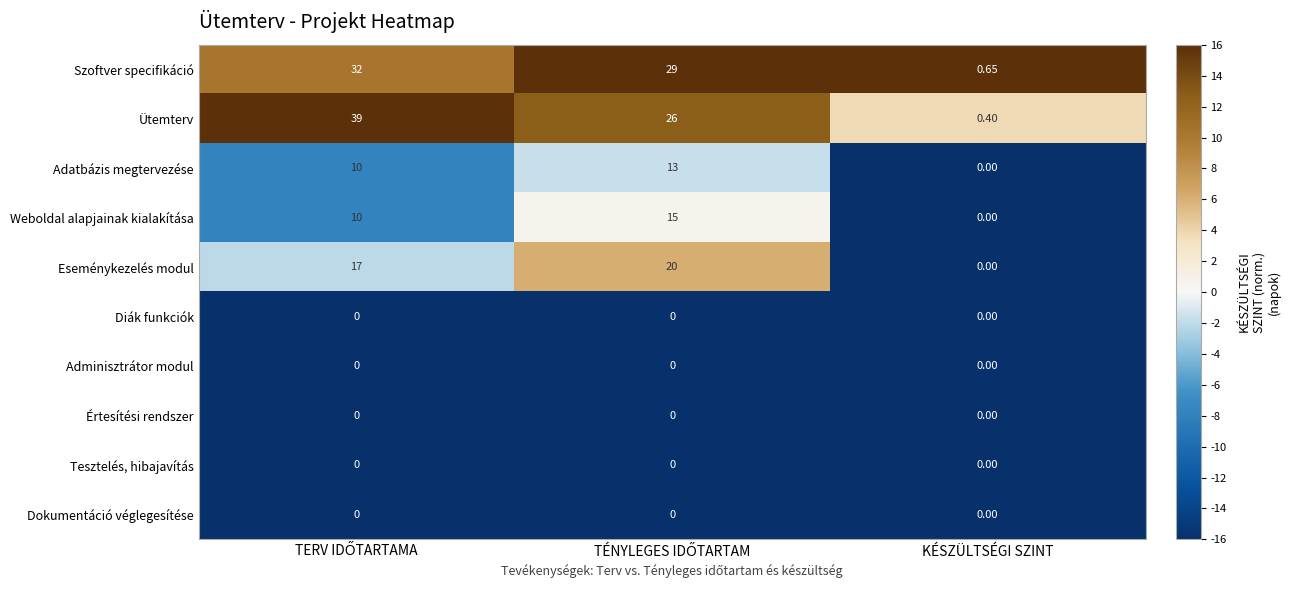

Which series has the largest range (max minus min)?

Ütemterv